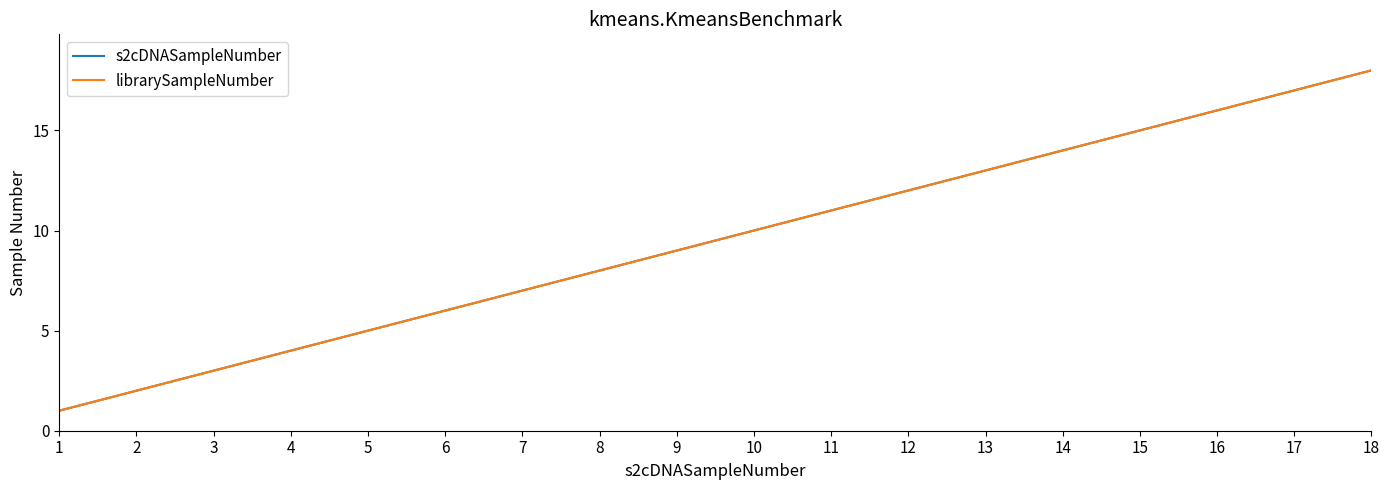

True or false: s2cDNASampleNumber and librarySampleNumber intersect in this chart.

False